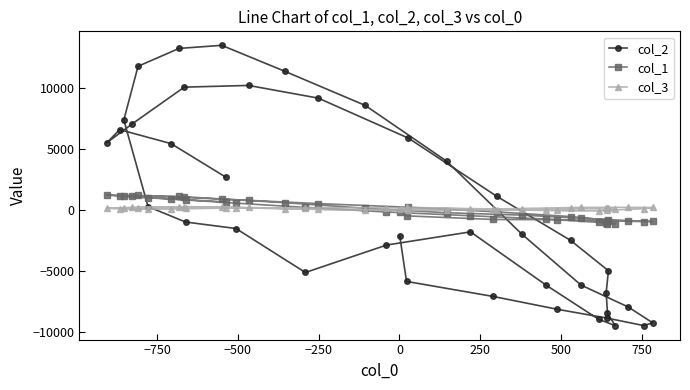

What is the maximum value shown in the chart?

13519